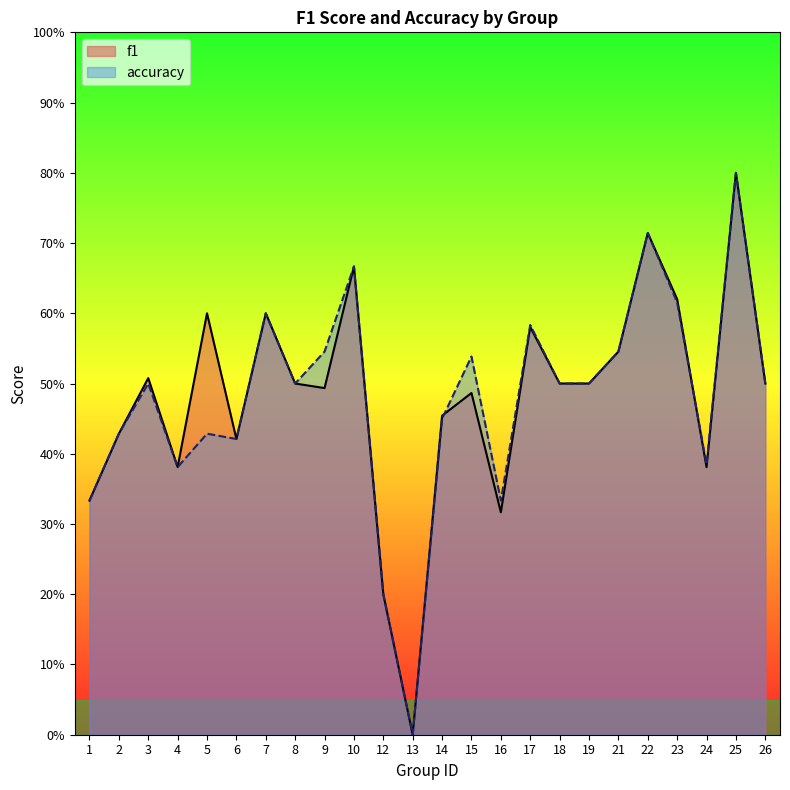

Which series has the largest total across all categories?

f1